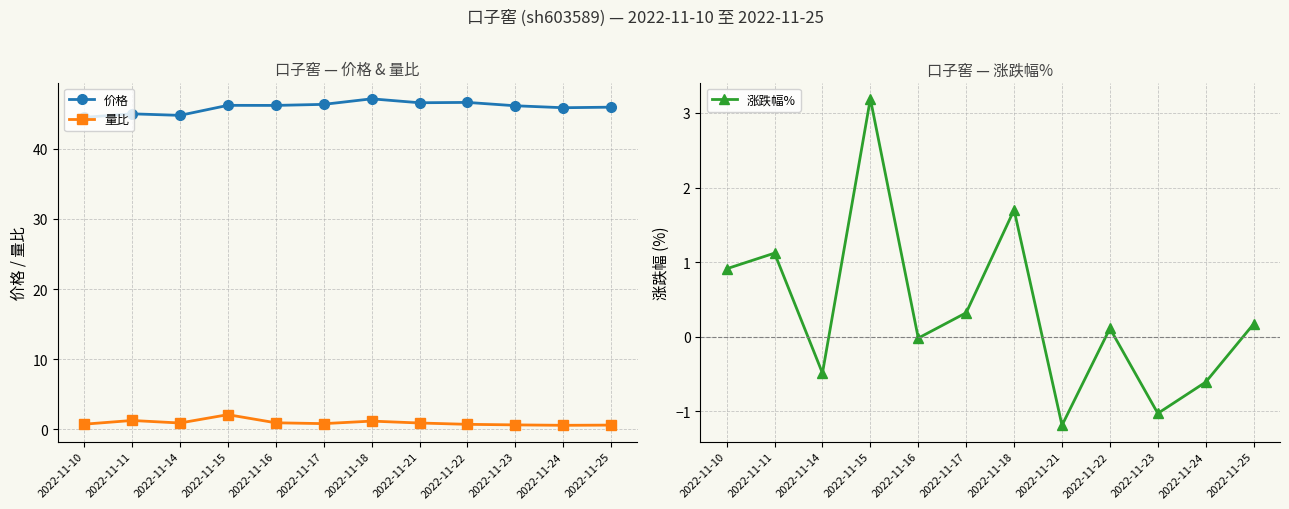

What is the value of the 量比 point at the 4th from the left?

2.1